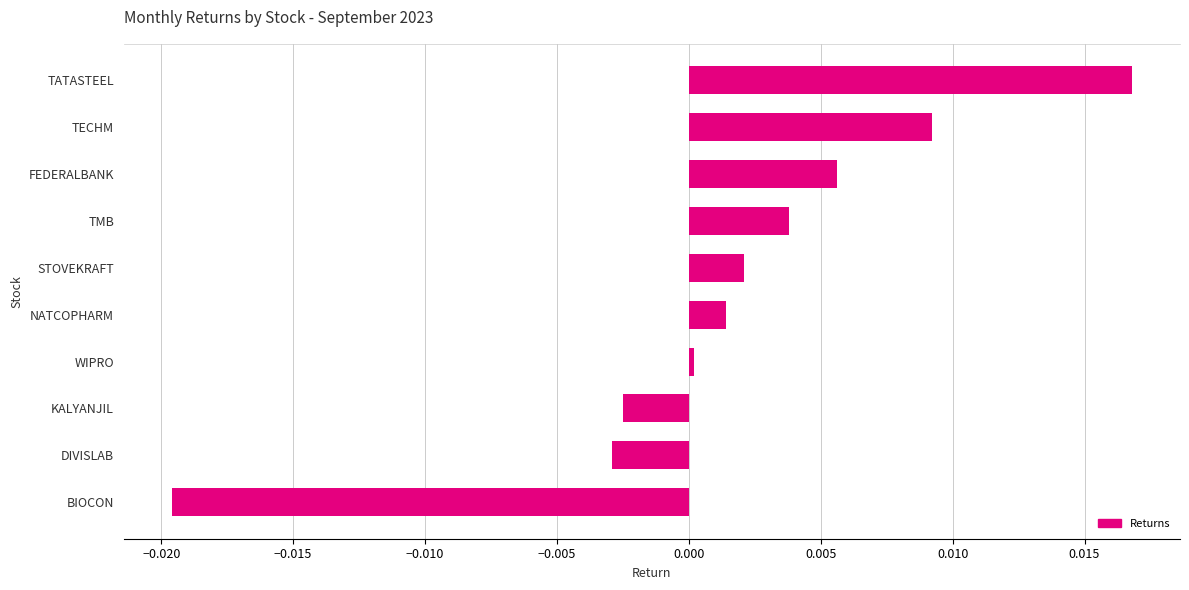

How many values are above zero?

7